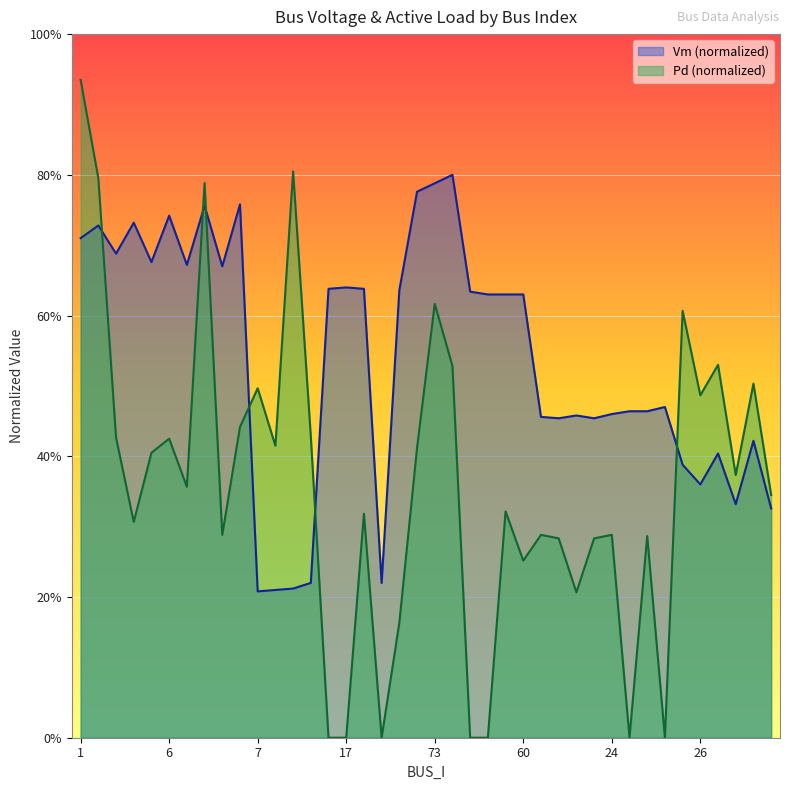

At which category does the chart reach its minimum across all series?

11